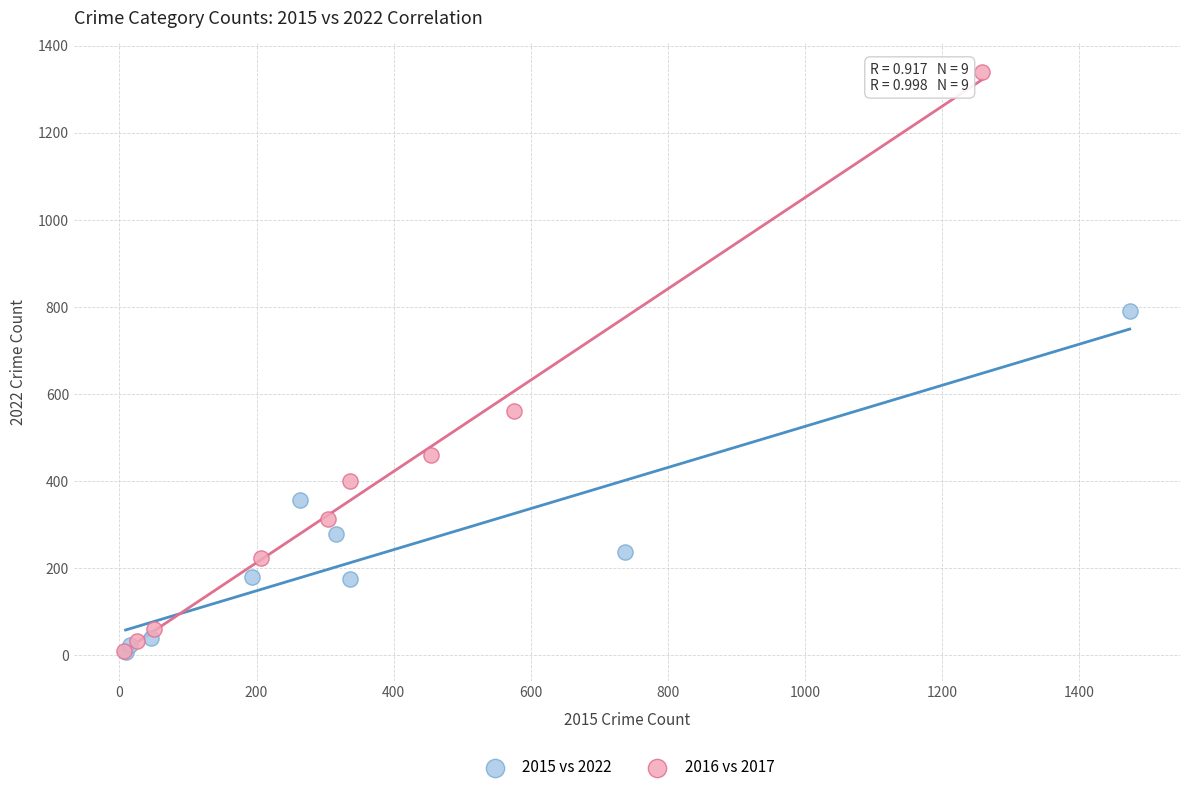

Which series has the largest Y range (max minus min)?

2016 vs 2017